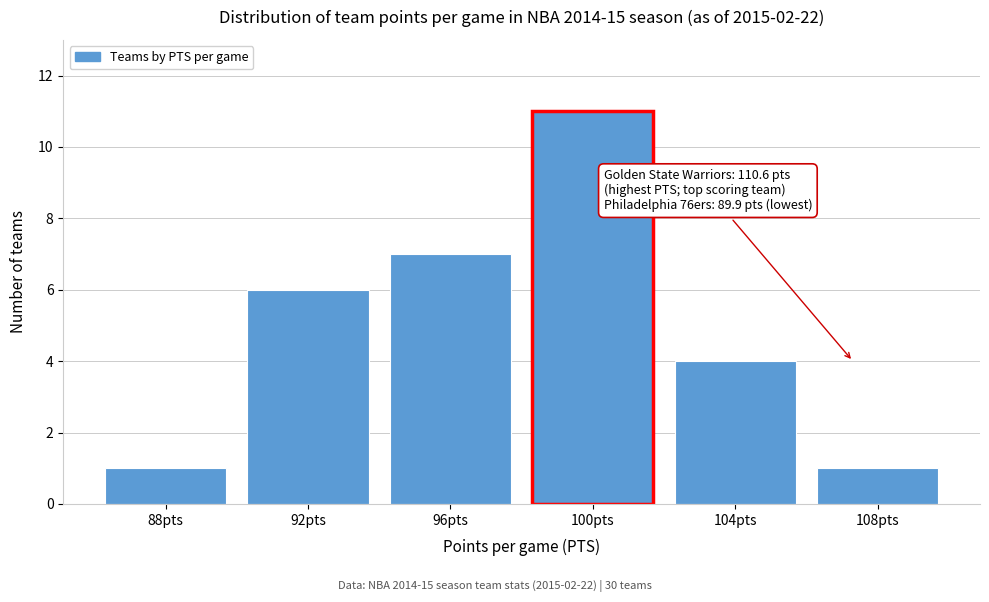

Reading right to left, list all the values displayed in this chart.

1	4	11	7	6	1